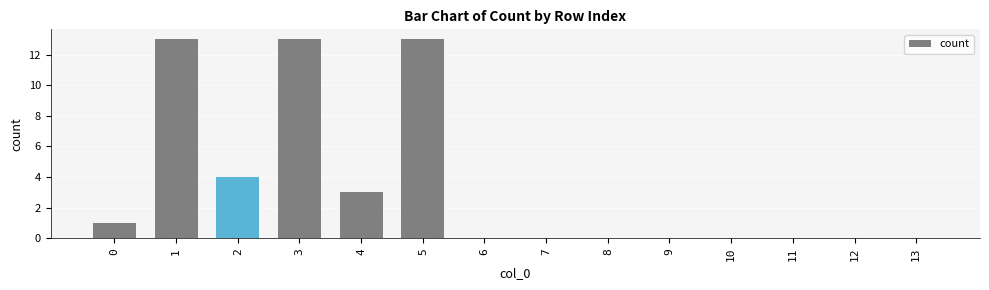

How many categories are shown in the chart?

14